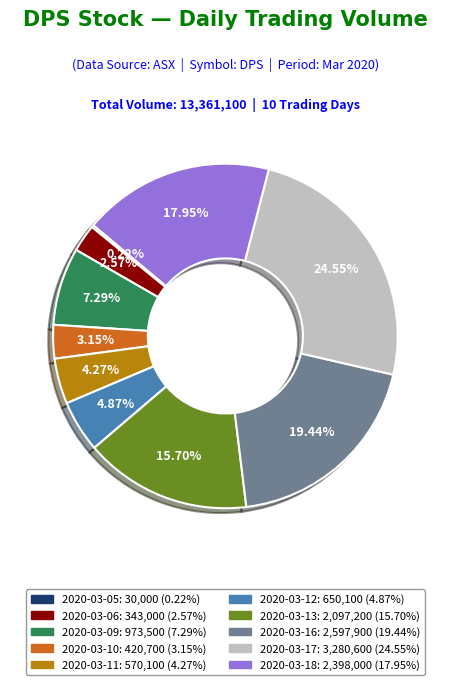

Does 2020-03-09 represent more than half of the total?

No